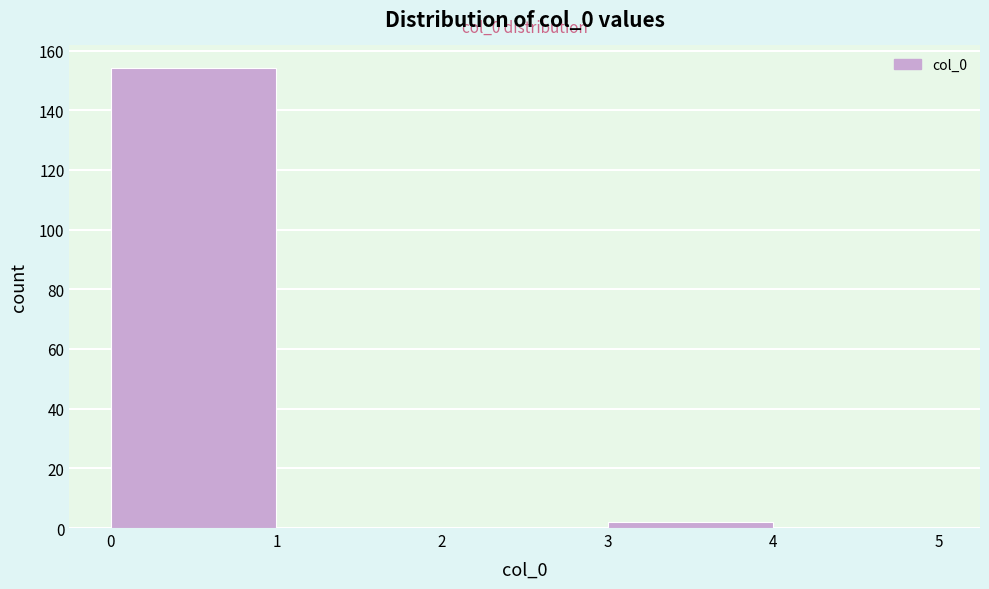

Over which range of the x-axis is the bar tallest?

0 to 1